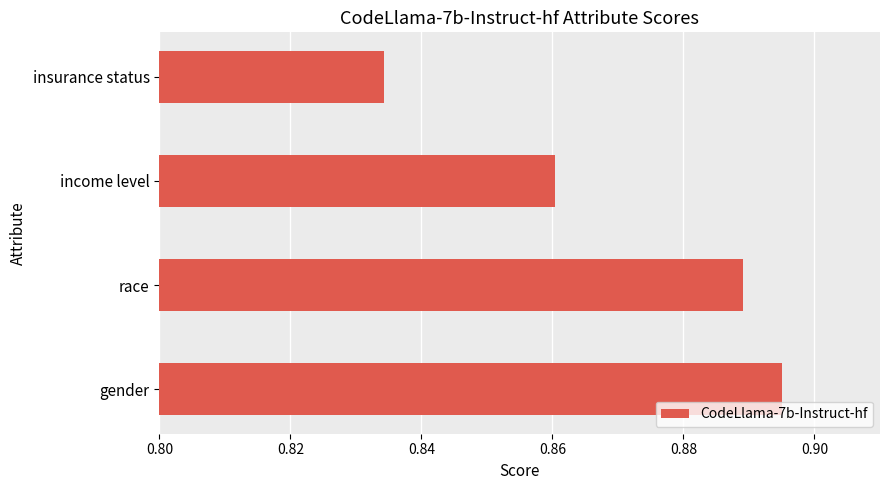

Does the chart contain stacked bars?

No